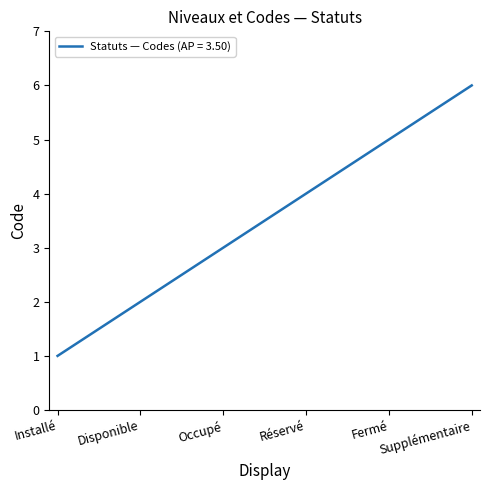

List the labels in order of value, largest first.

Supplémentaire, Fermé, Réservé, Occupé, Disponible, Installé